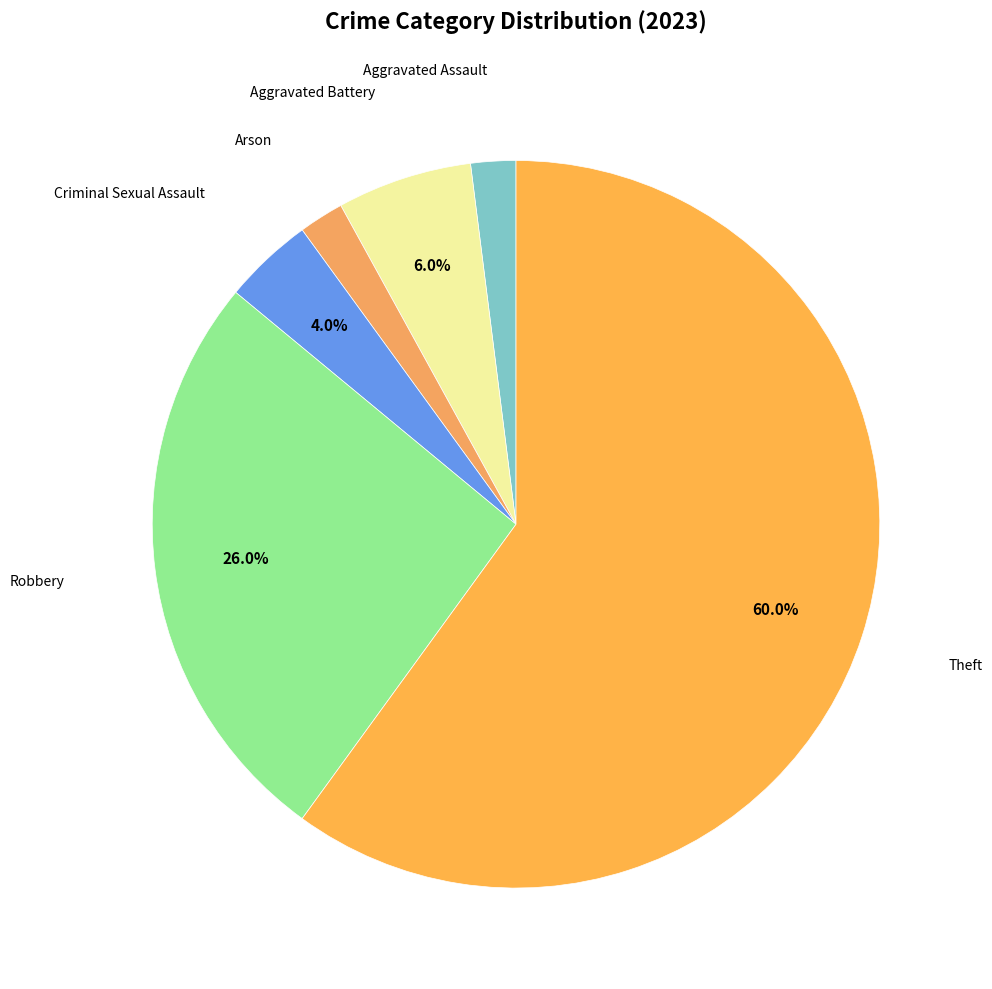

How many segments does this pie chart have?

6